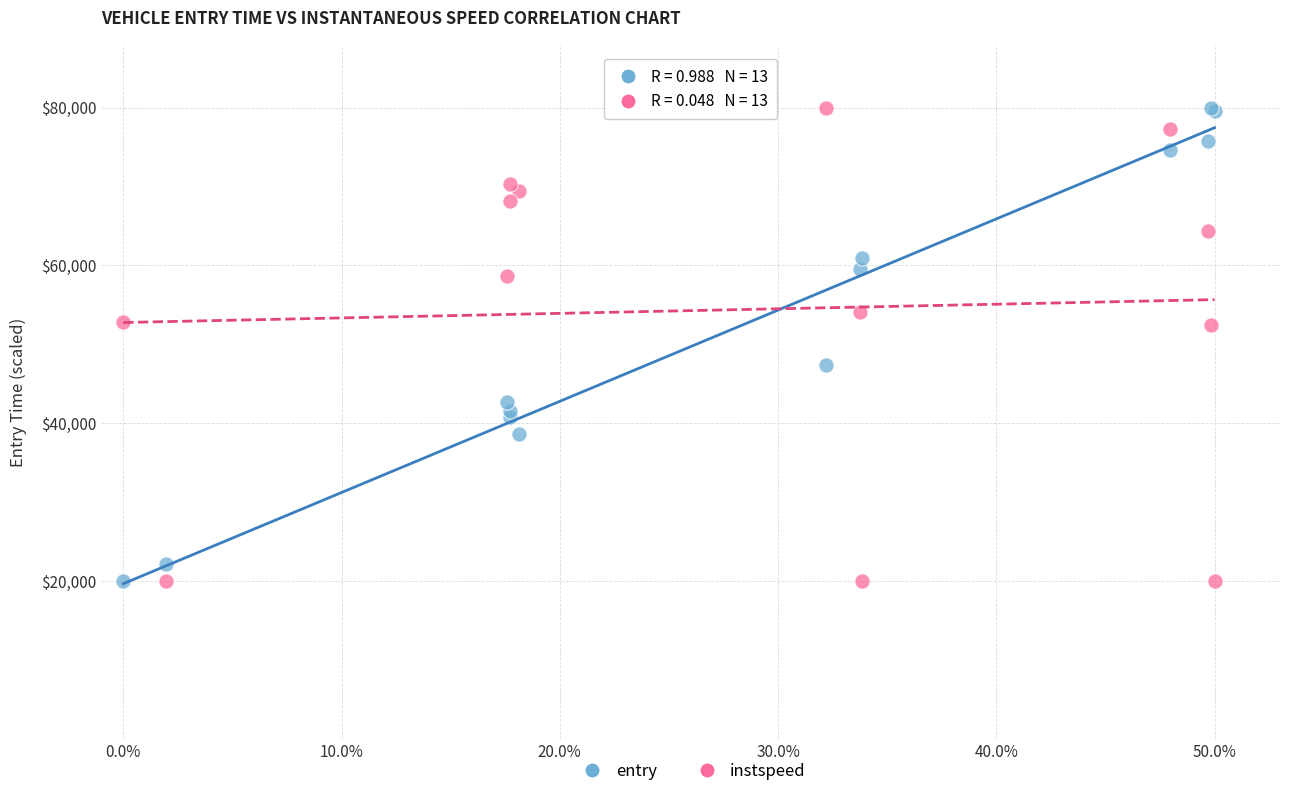

What is the X range (max minus min) for the scatter plot?

50.0